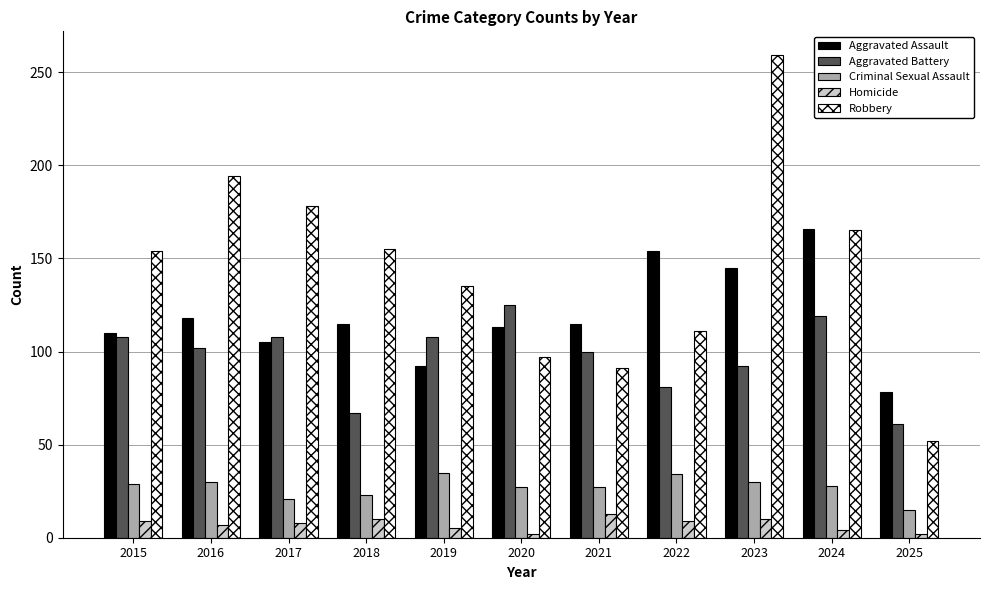

How many data points in Robbery are less than 154?

5